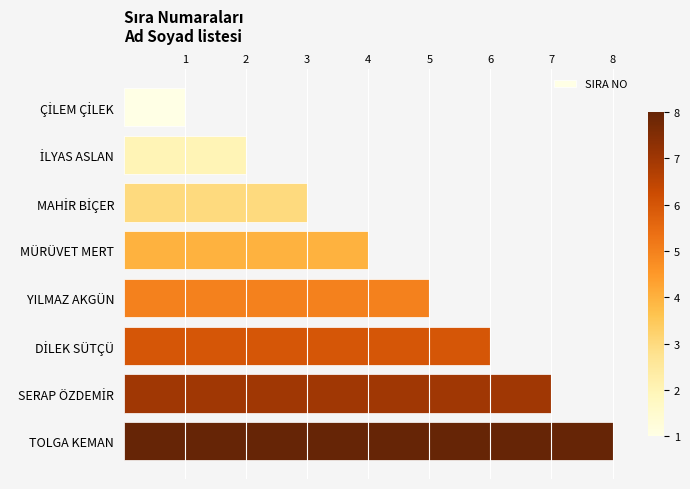

True or false: the data shows 3 at YILMAZ AKGÜN.

False